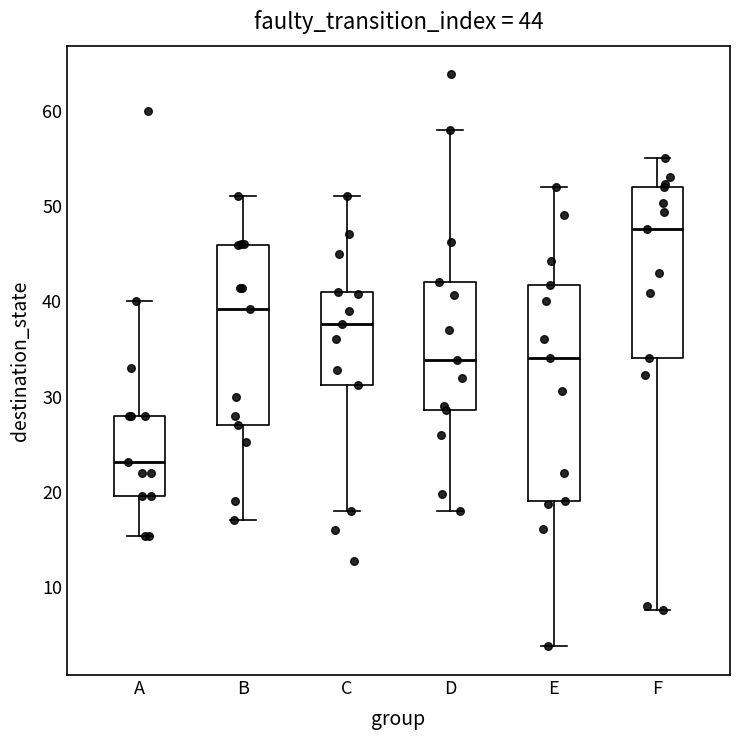

Which box has the highest median line?

F